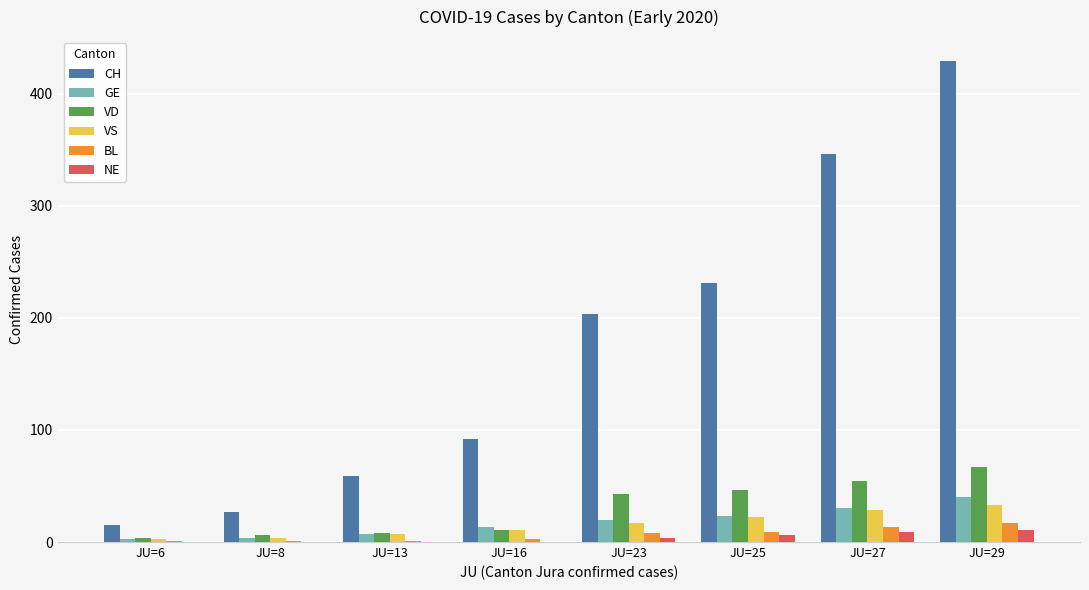

Which series changed the most between JU=27 and JU=29?

CH